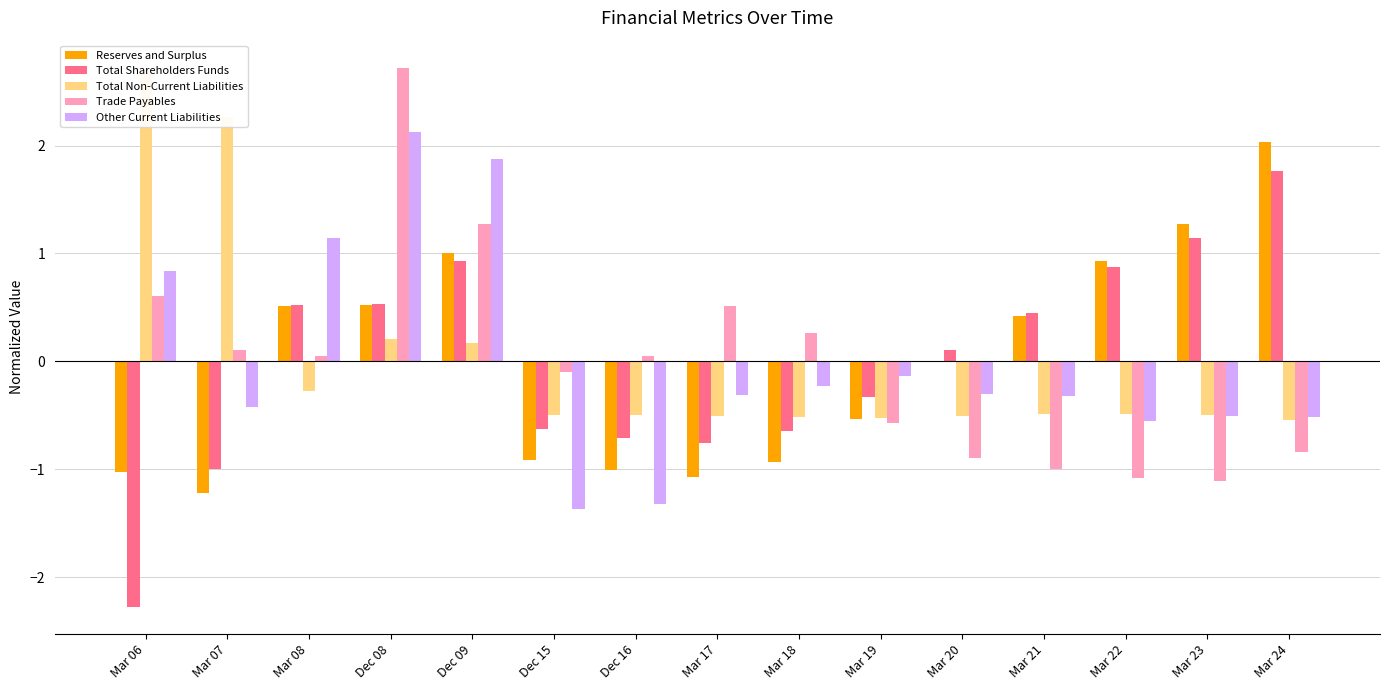

What is the total value across all series at Mar 06?

0.8